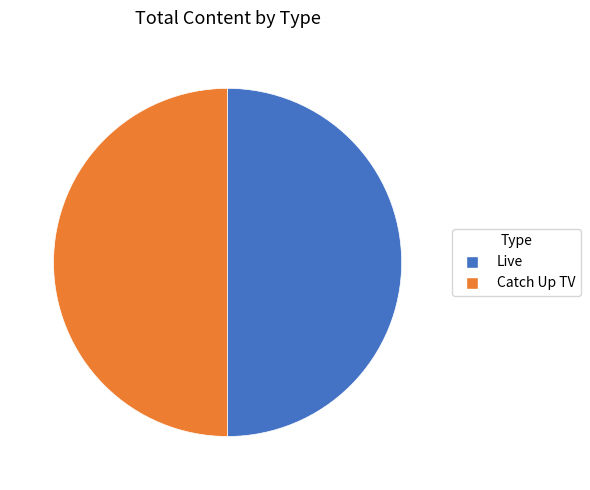

Approximately how many times larger is the value at Catch Up TV compared to Live?

1.0